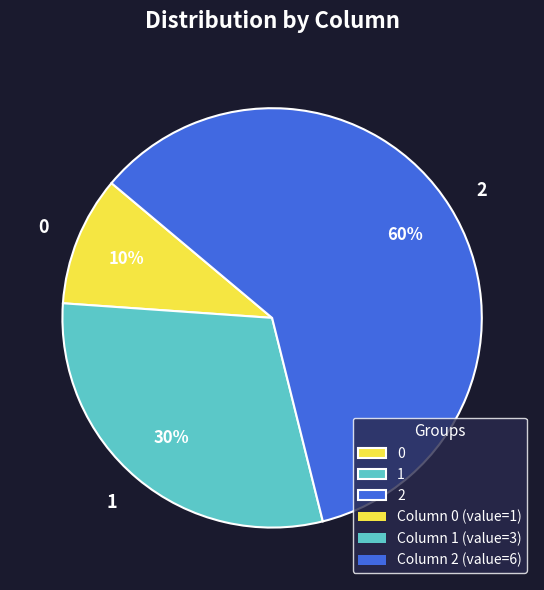

Do 2 and 1 together represent more than half of the pie?

Yes